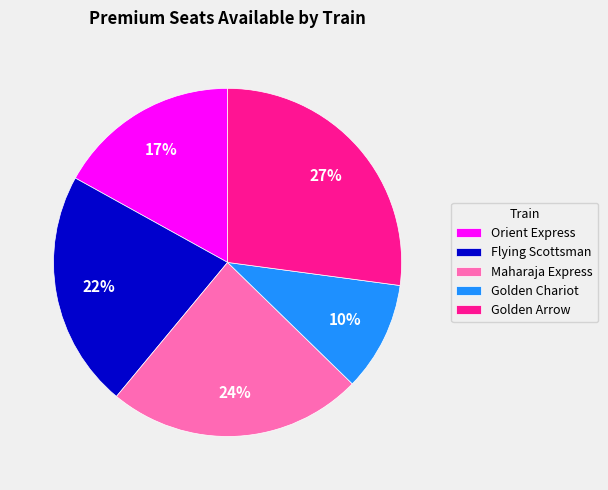

Is the sum of Golden Chariot and Golden Arrow greater than half?

No